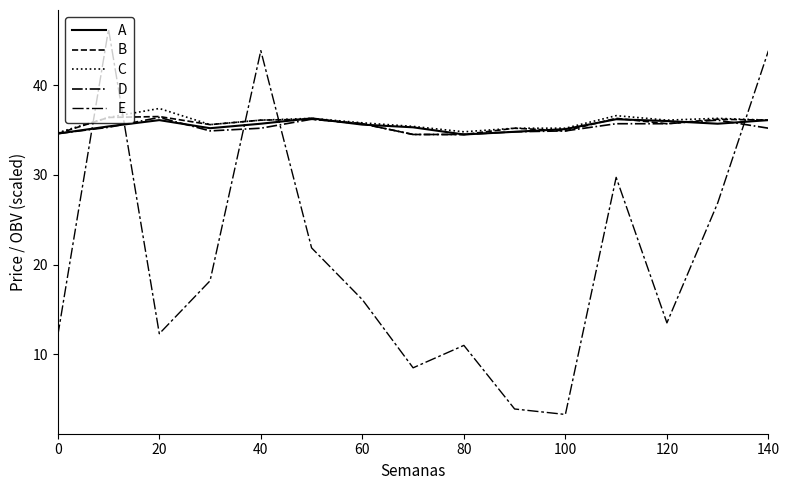

How many lines are shown in the chart?

5